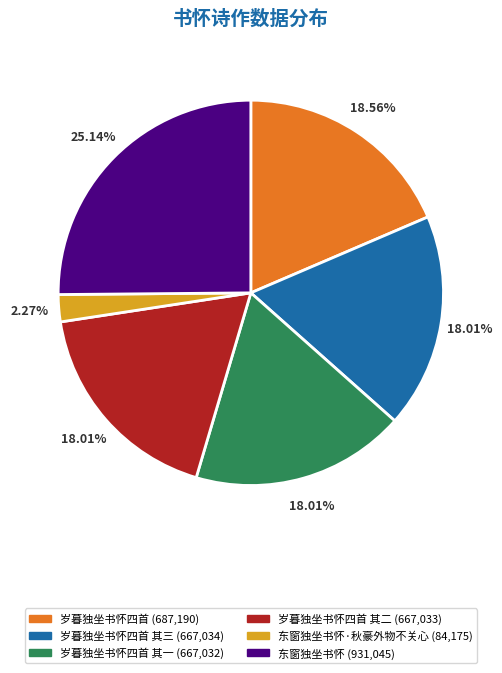

Count the number of slices in the pie.

6